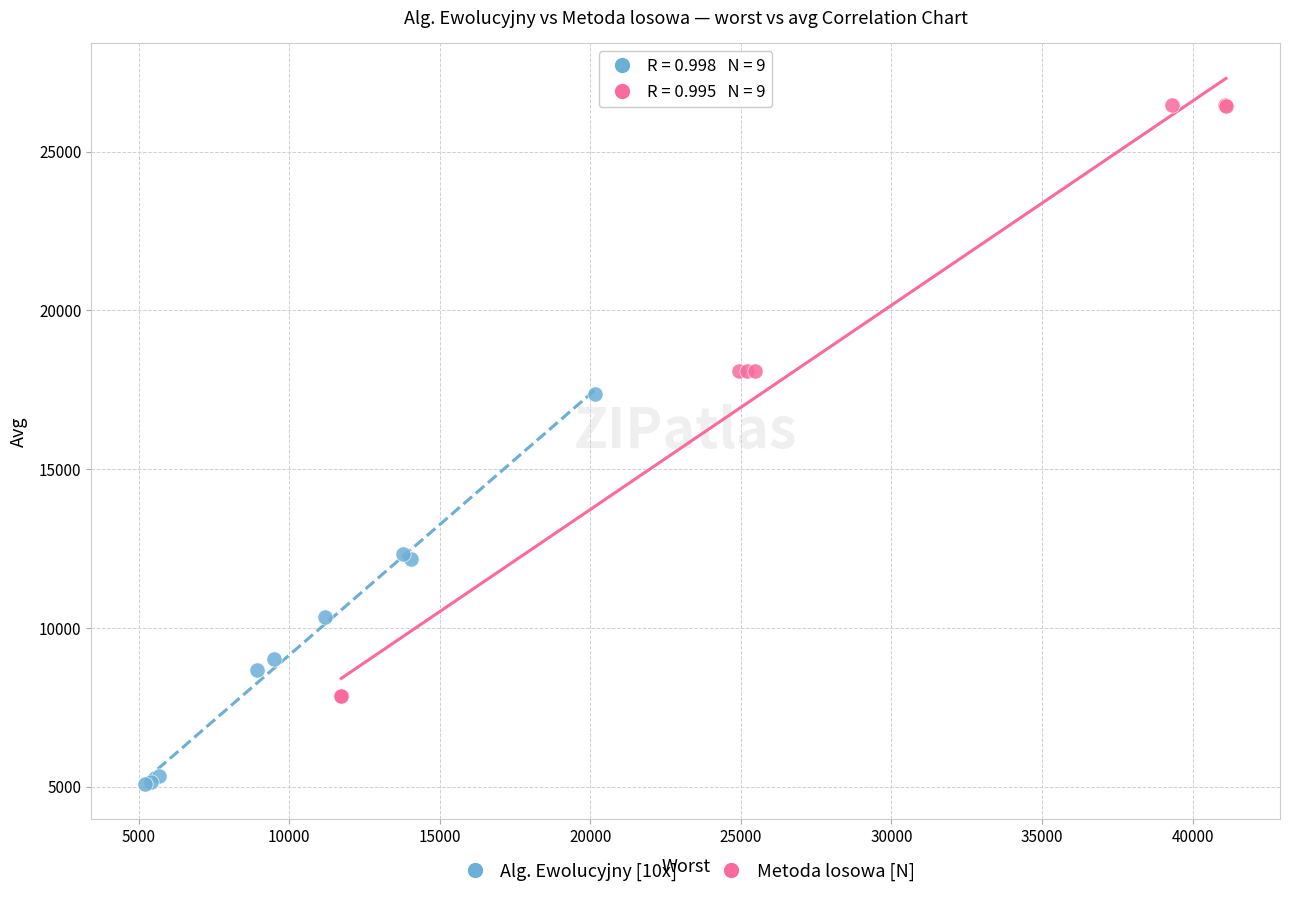

What are all the series names shown in the legend?

Alg. Ewolucyjny [10x], Metoda losowa [N]